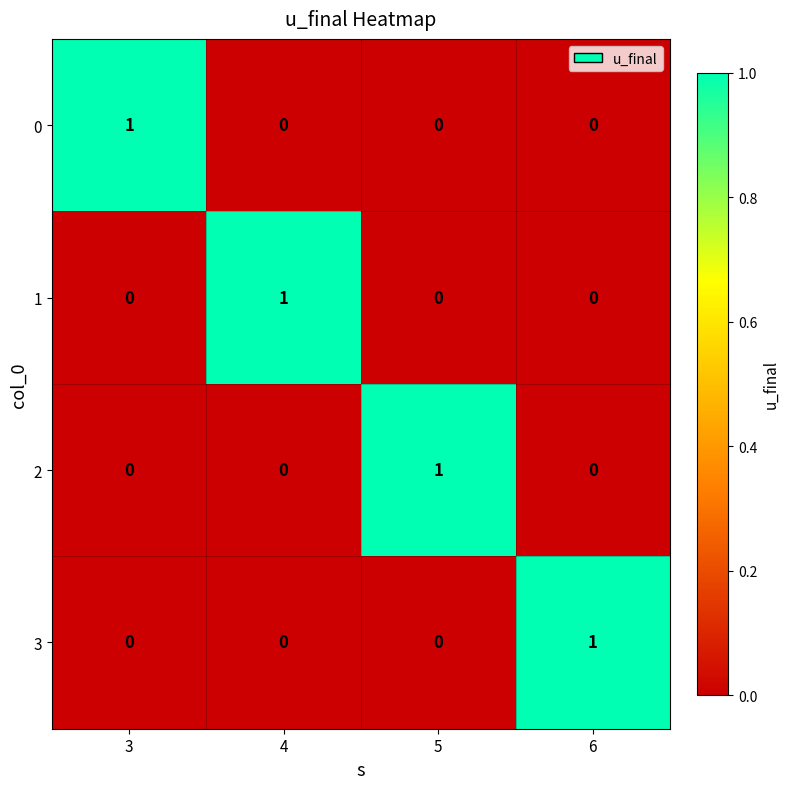

The value of 1 at 6 is -1. True or false?

False